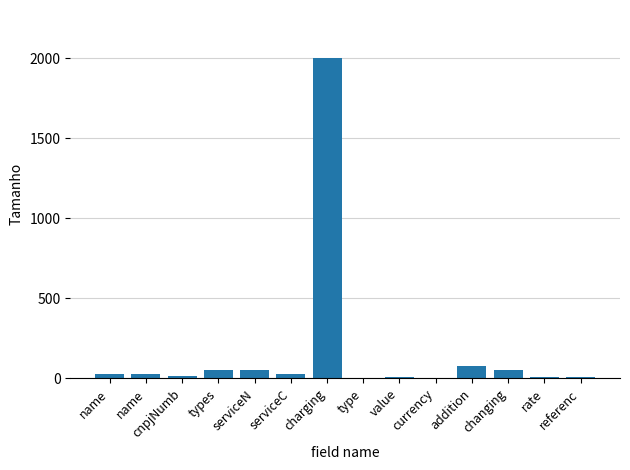

Which category has the highest value across all series?

charging